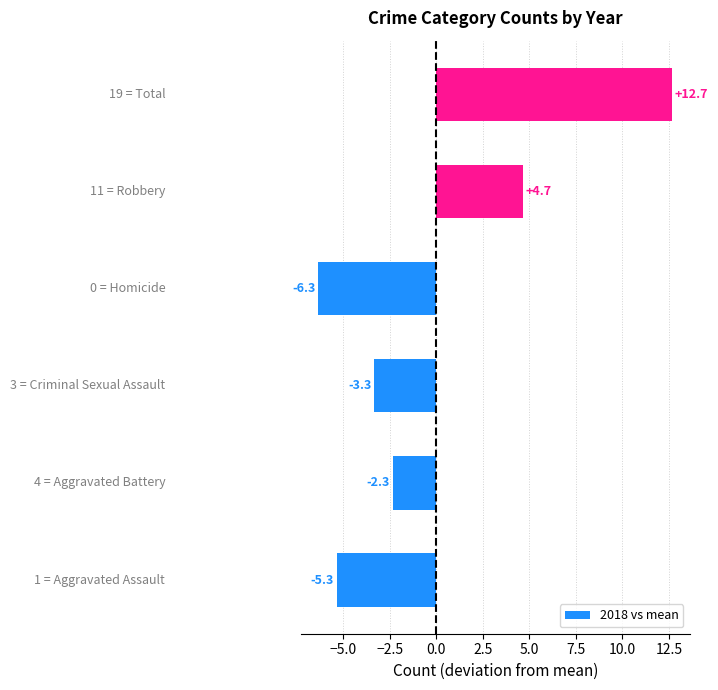

Reading bottom to top, extract all data points from this chart.

-5.3	-2.3	-3.3	-6.3	4.7	12.7